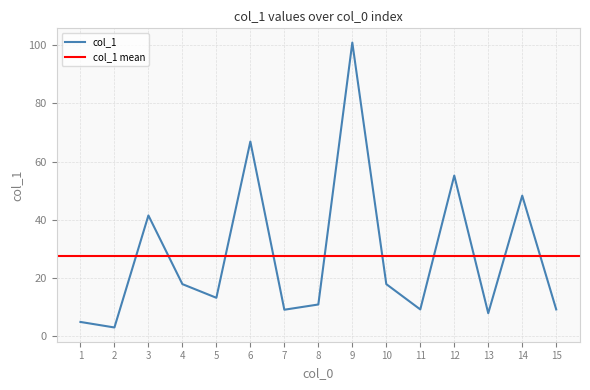

What is the value of the 13th point from the left?

7.9